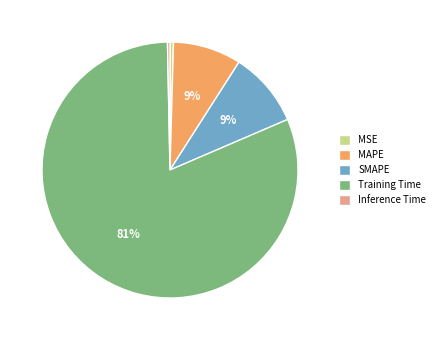

Does SMAPE represent more than half of the total?

No